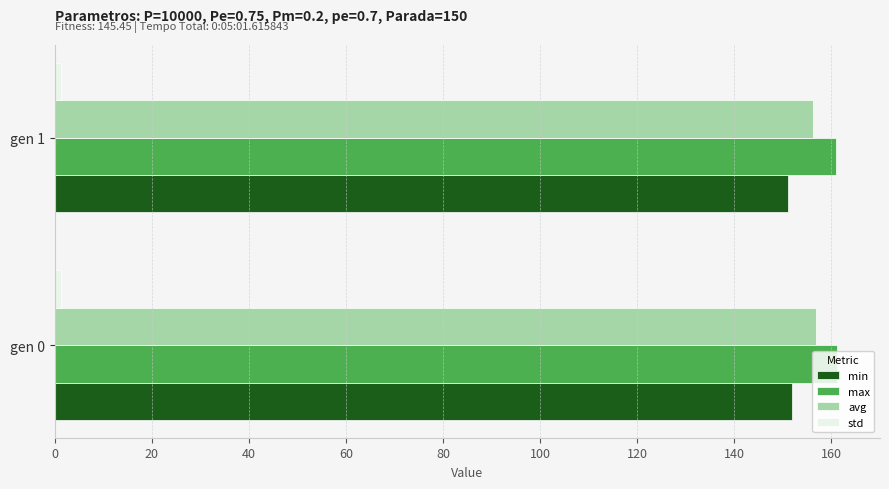

What is the maximum value for avg?

156.8